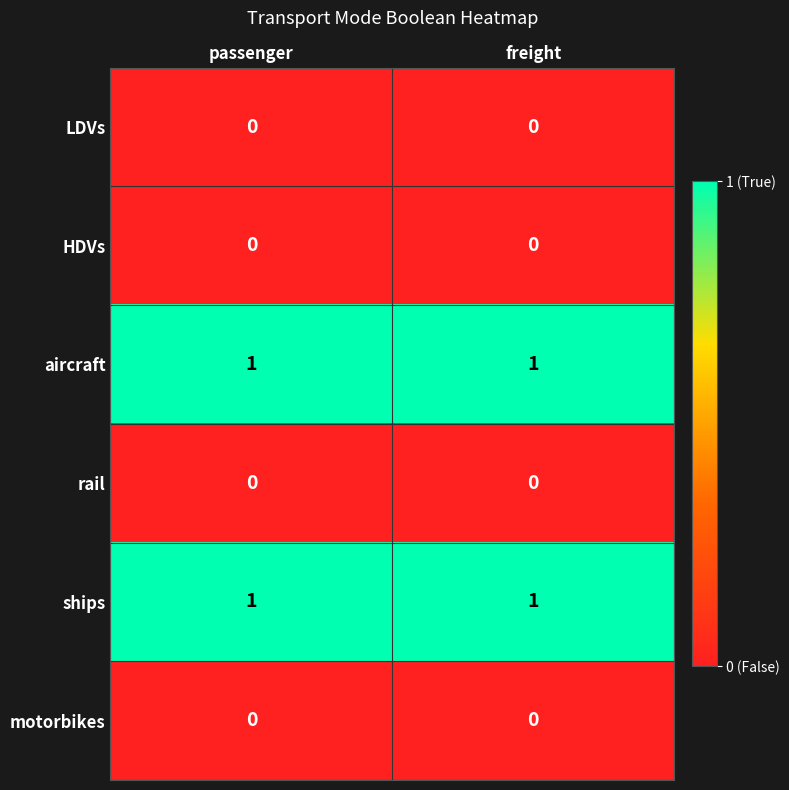

What is the total value across all series at freight?

2